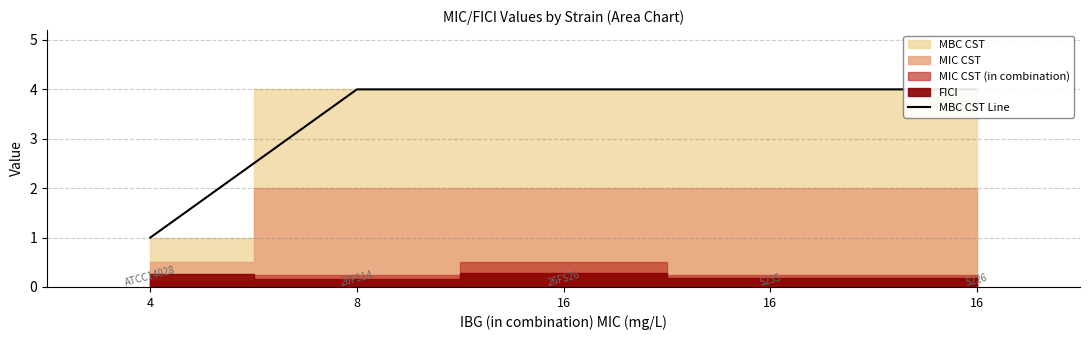

Reading right to left, extract all data points from this chart.

16=4	16=4	16=4	8=4	4=1